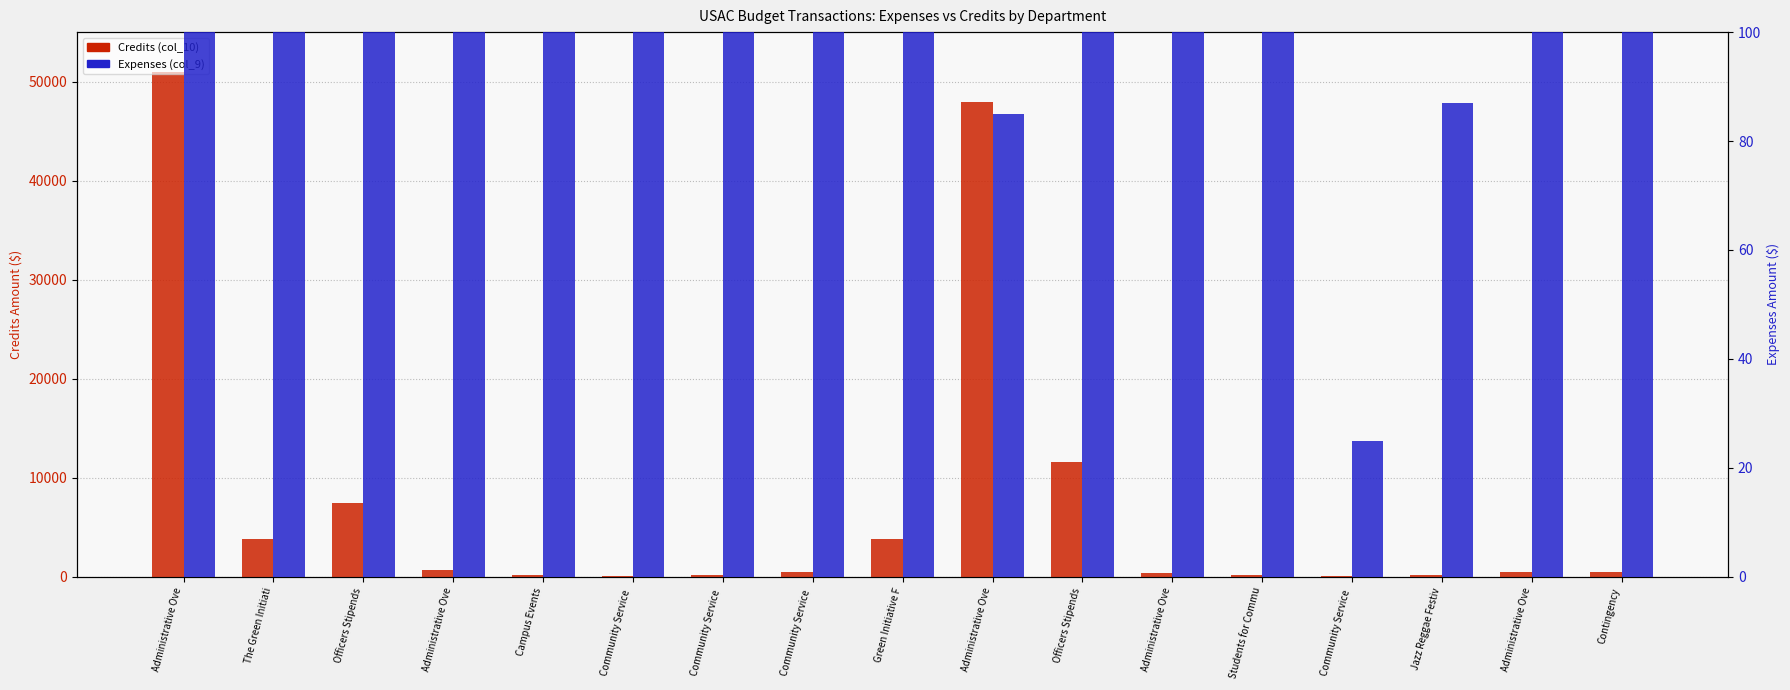

How many values in the Credits (col_10) series exceed 435?

10